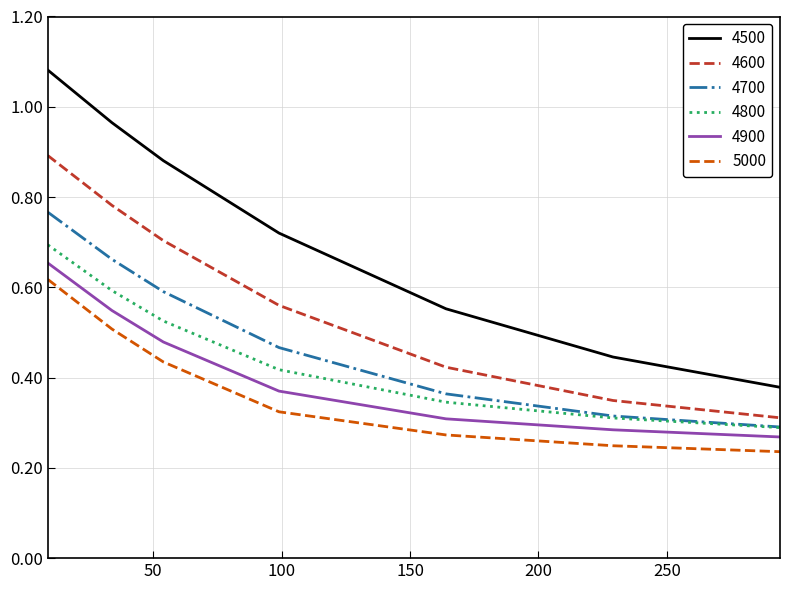

True or false: 4900 and 4600 cross at least once.

False